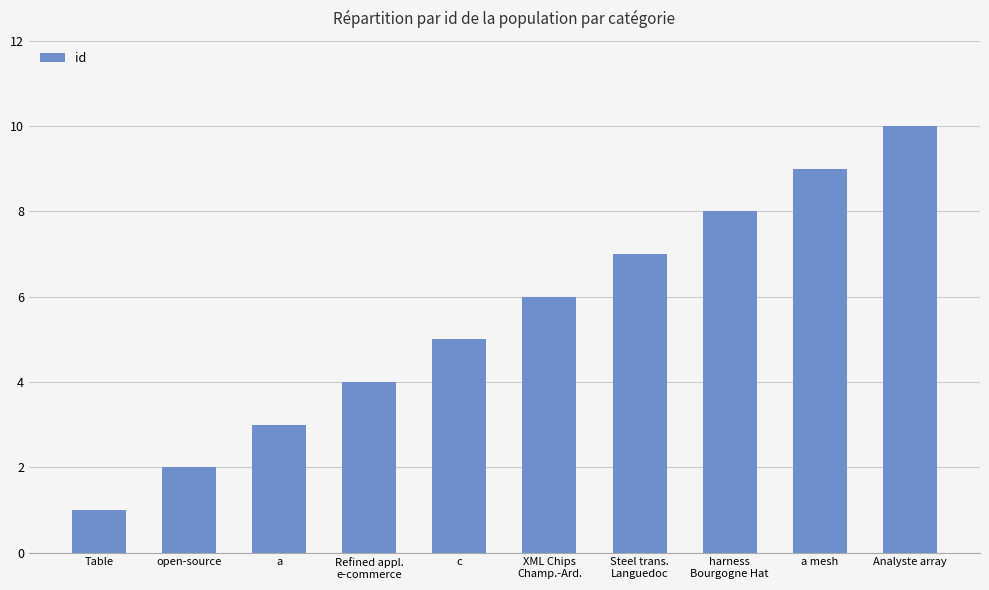

What is the difference between the second highest and minimum values?

8